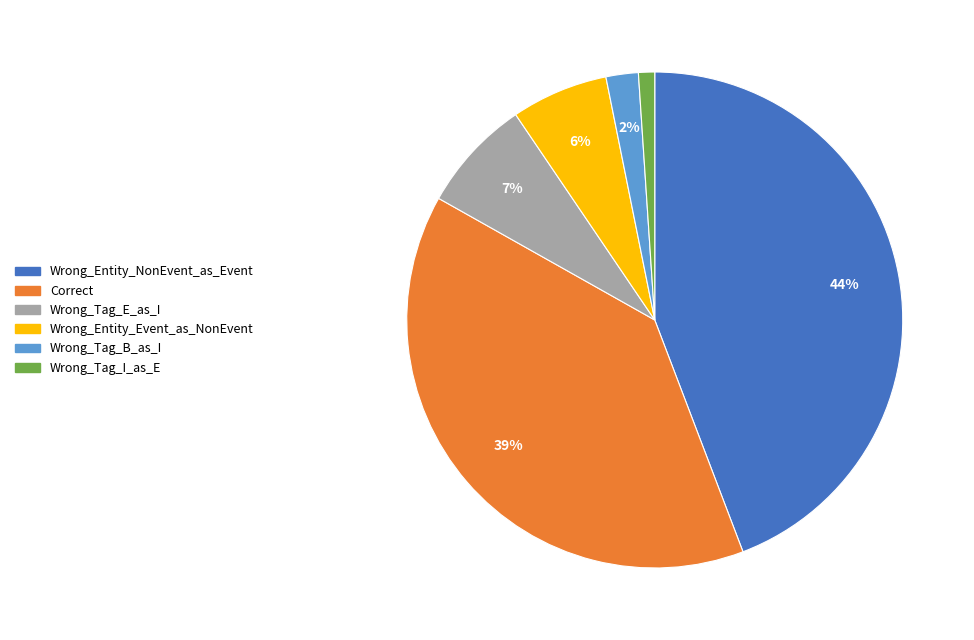

To the nearest percent, what portion does Wrong_Entity_NonEvent_as_Event represent?

44%